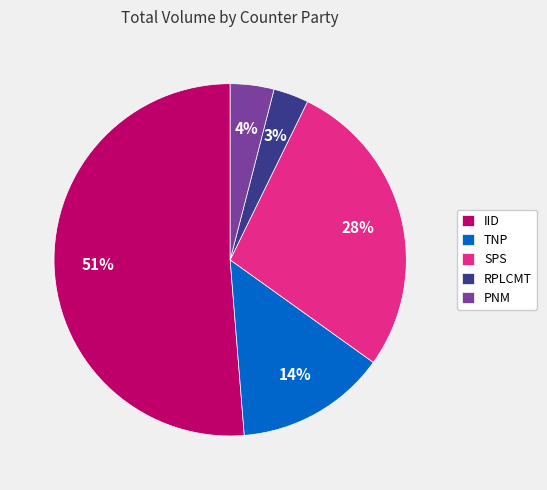

Is the sum of PNM and SPS greater than half?

No